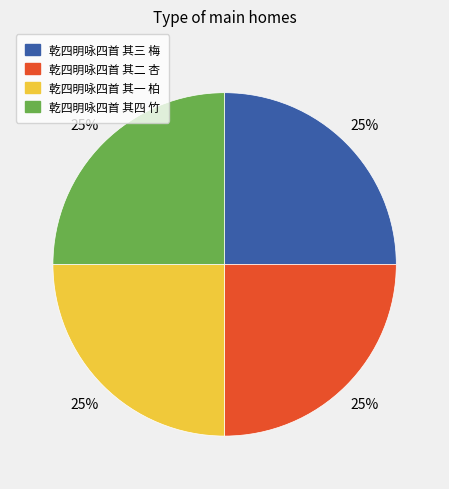

Does any single category account for the majority?

No